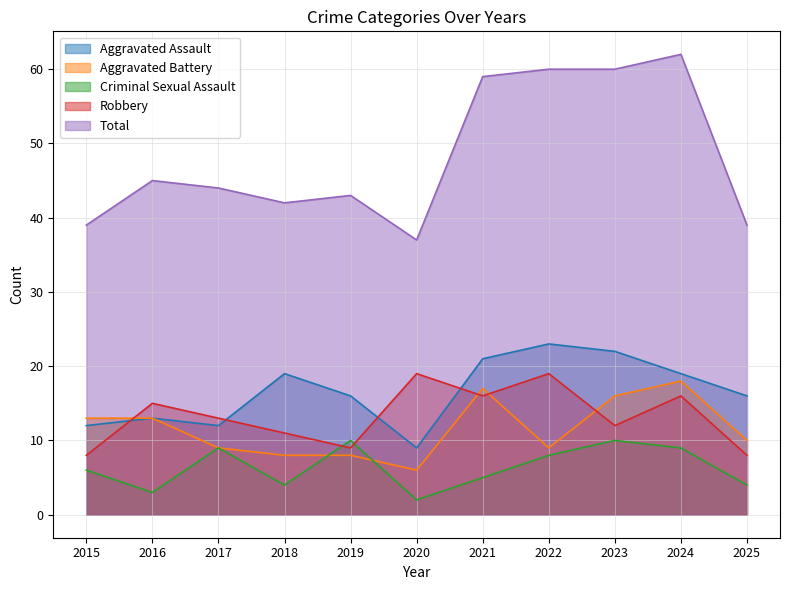

The Aggravated Assault series shows 23 at 2022. True or false?

True